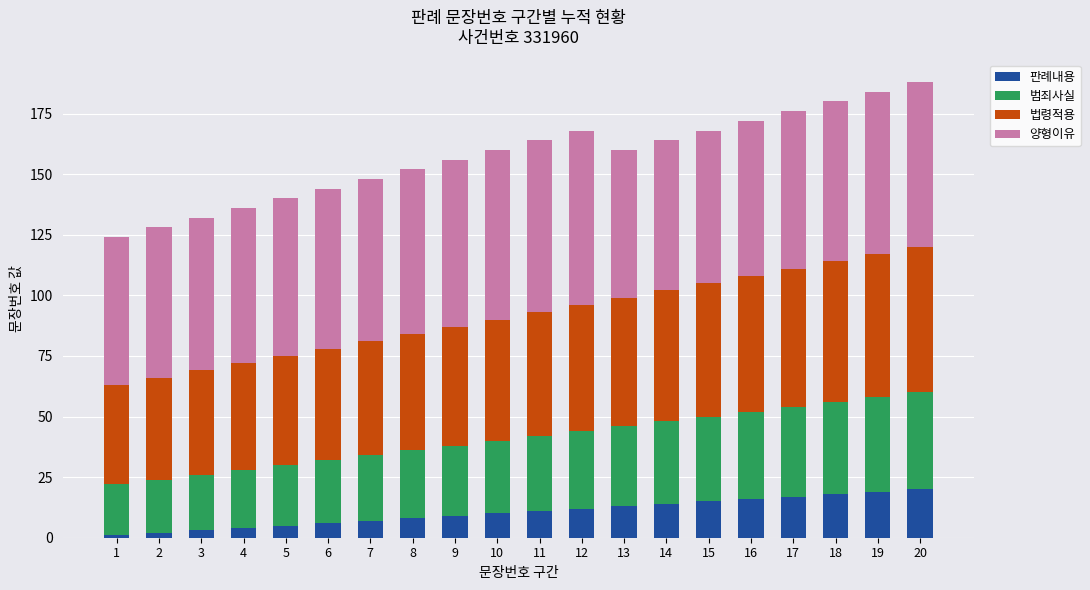

Is it true that 판례내용 equals 17 at 17?

True